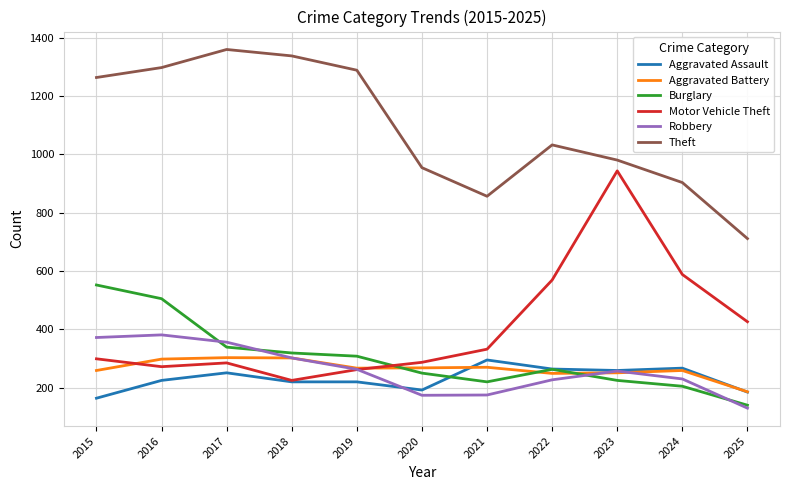

What is the total value across all series at 2017?

2893